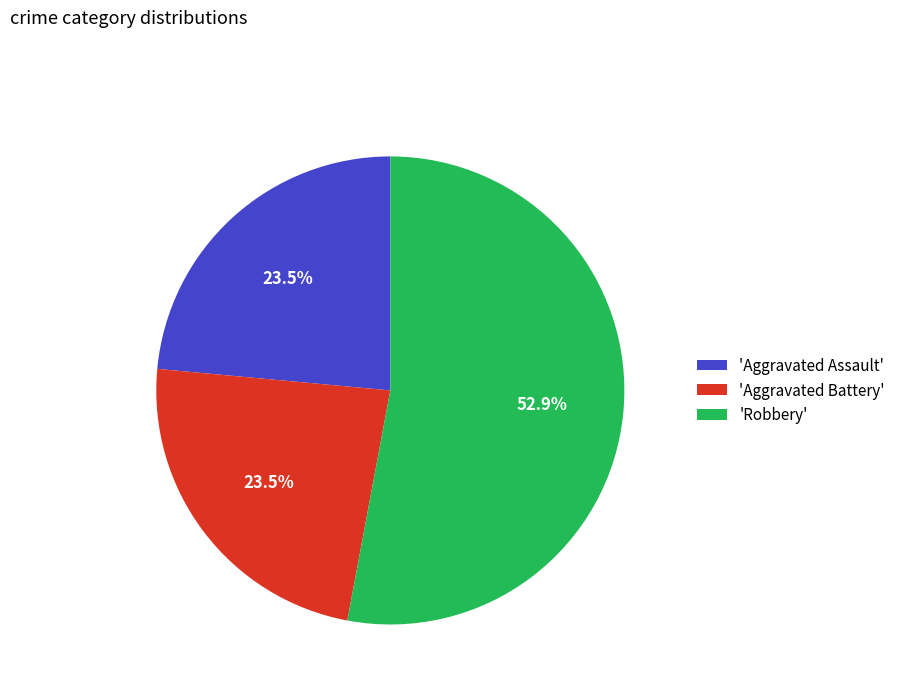

Combined, do 'Aggravated Assault' and 'Aggravated Battery' account for over 50%?

No